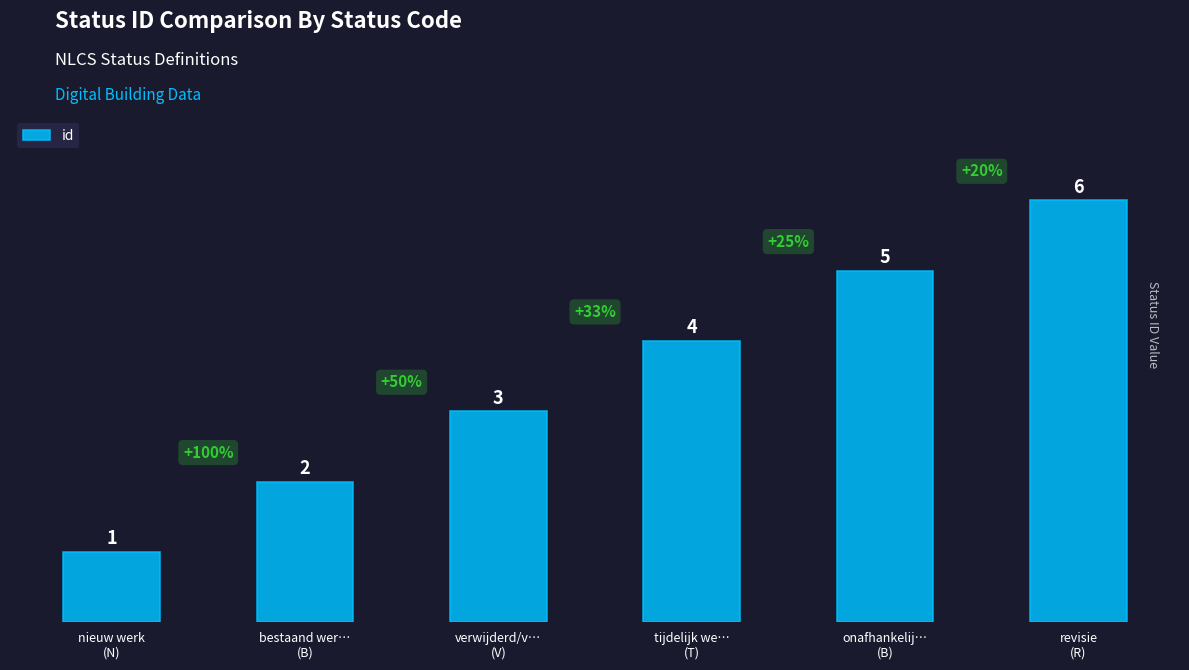

What is the label of the 1st bar from the left?

nieuw werk
(N)